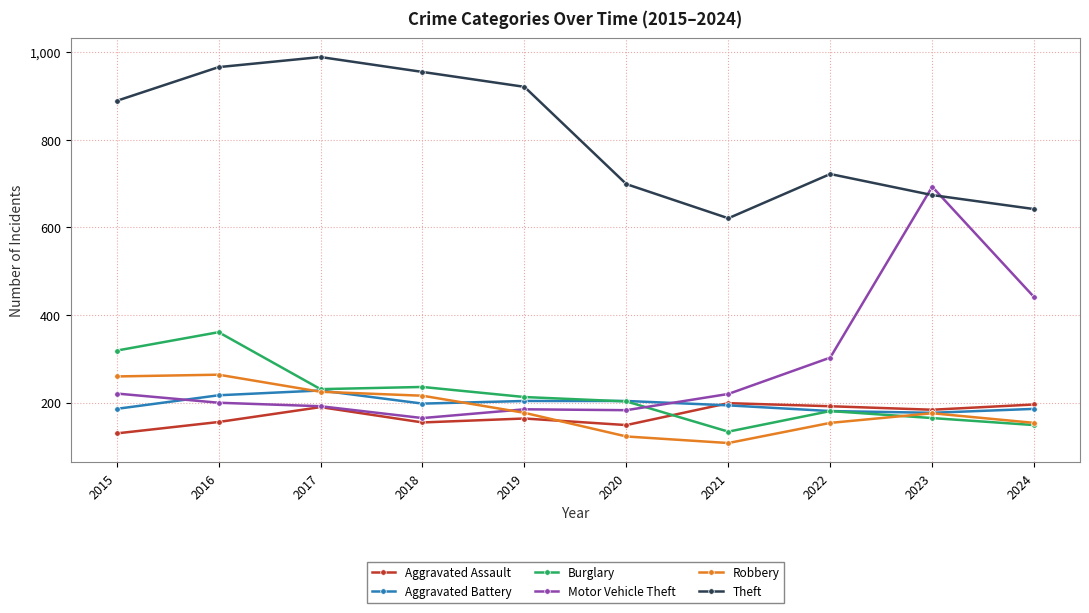

Count the number of categories in the chart.

10